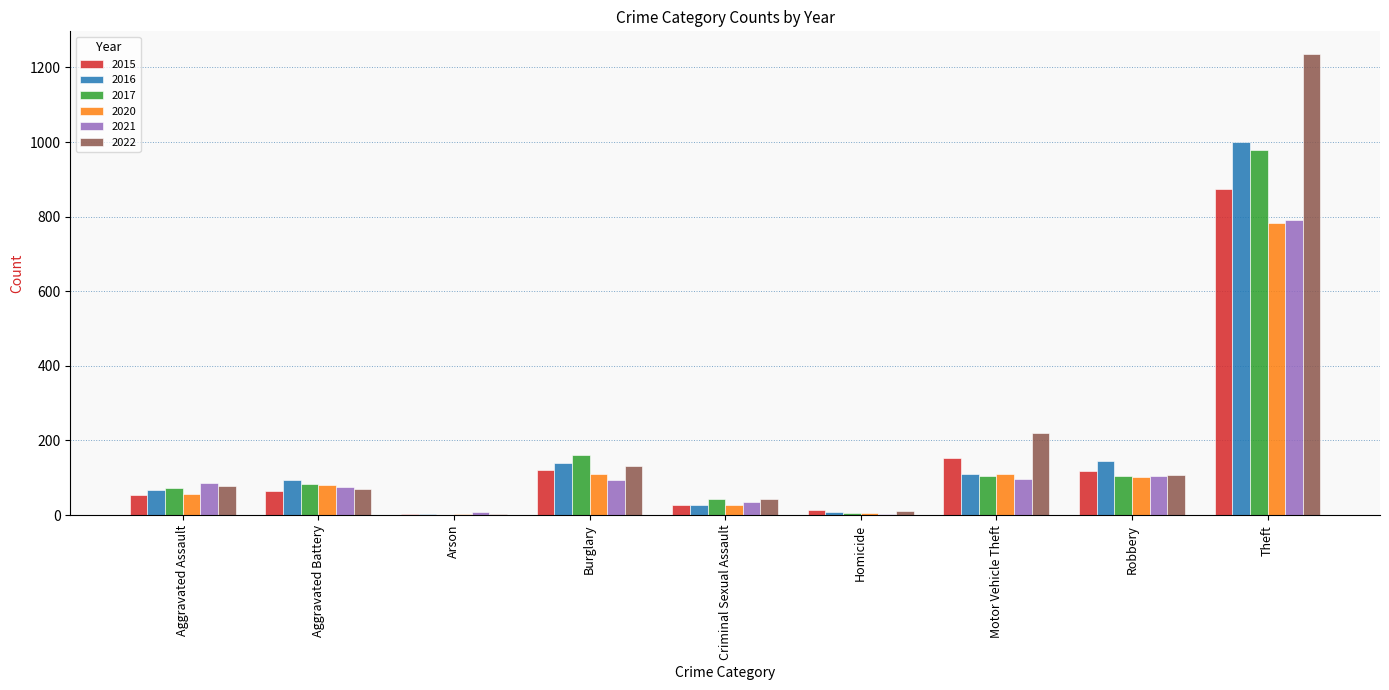

Is it true that 2020 equals 102 at Robbery?

True